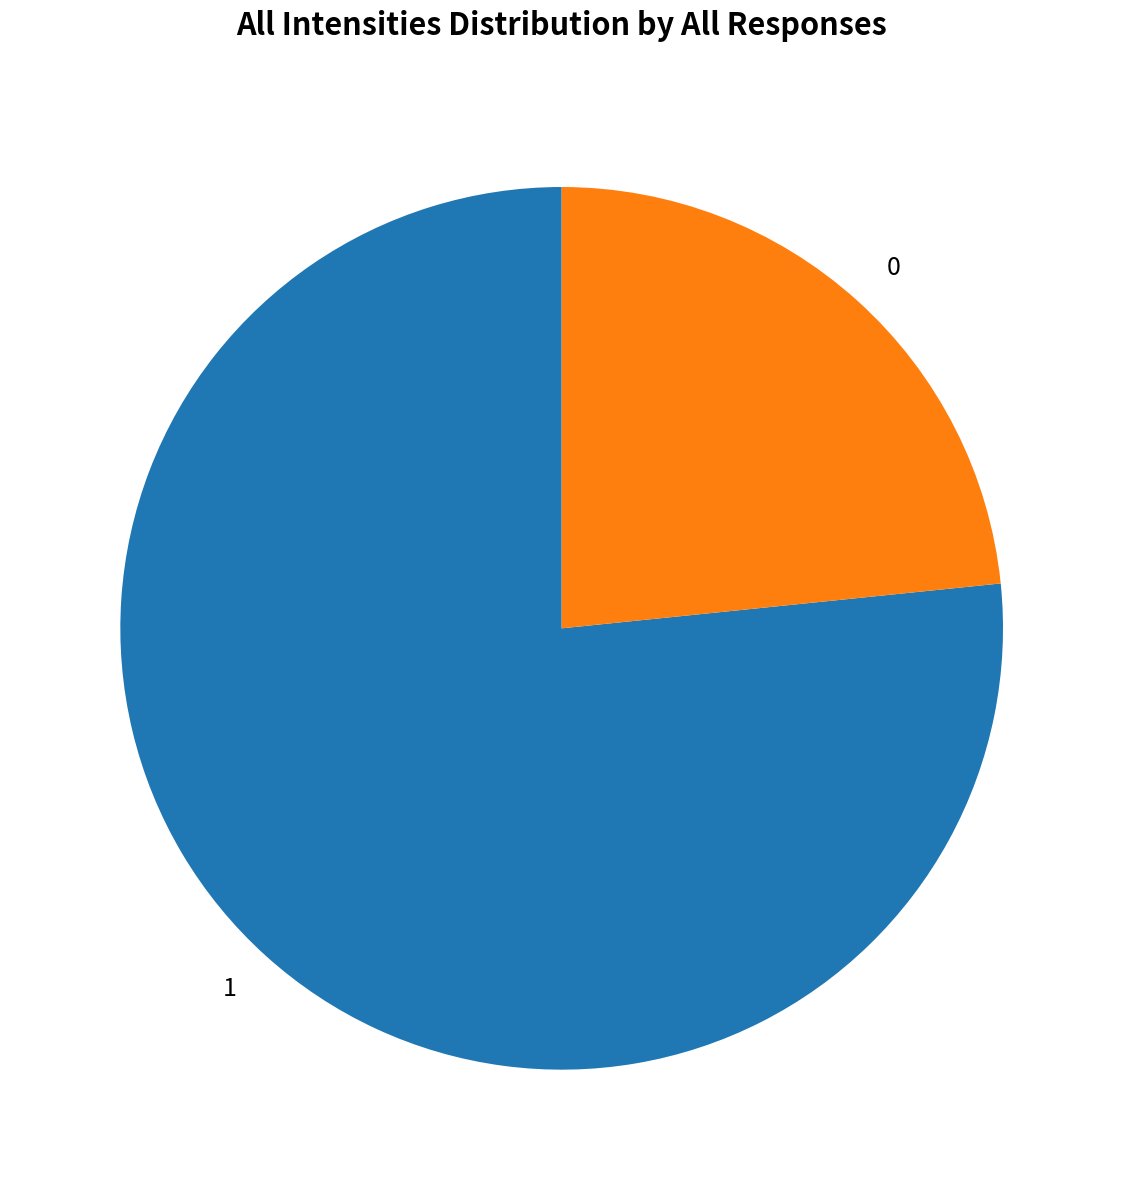

What is the ratio of the value at 1 to the value at 0?

3.3